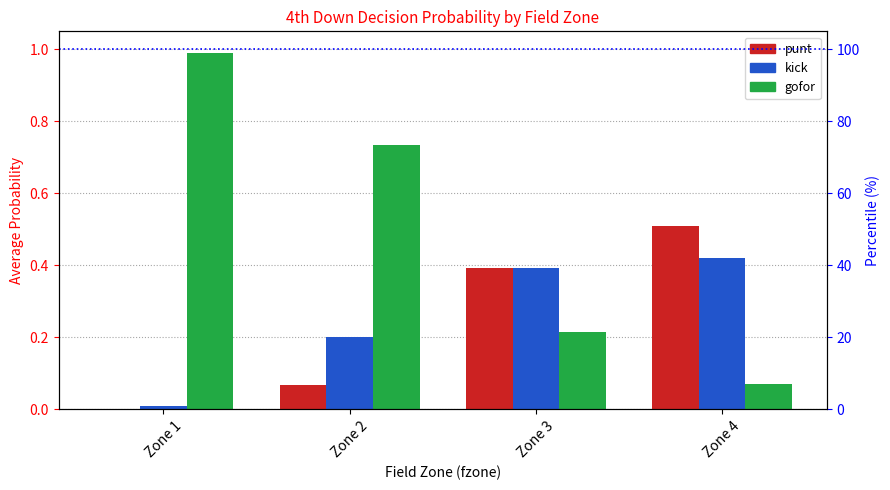

What is the difference between the second highest and second lowest values in the punt series?

0.3